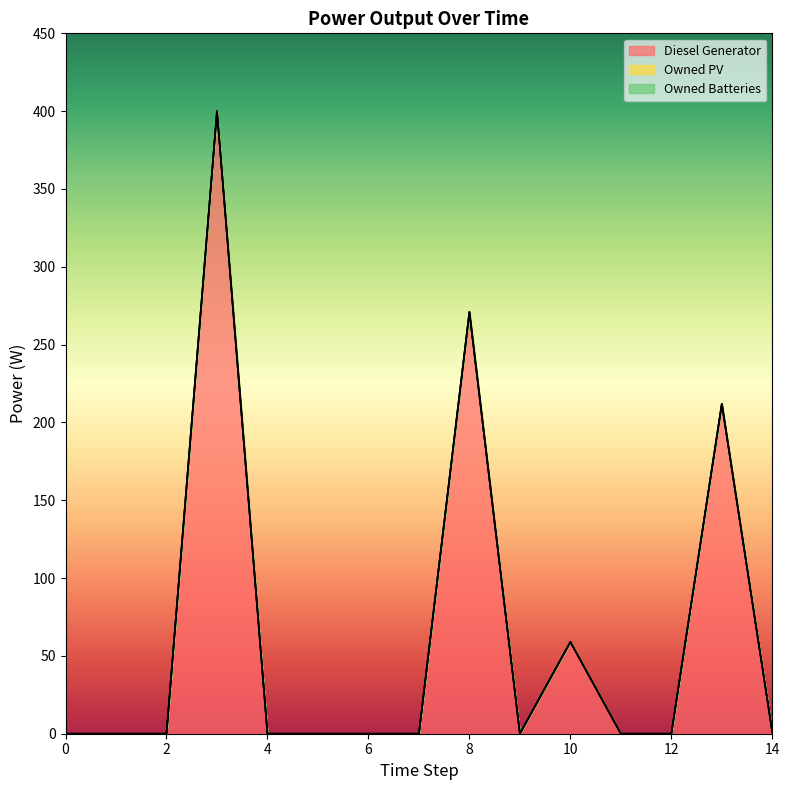

True or false: Diesel Generator and Owned Batteries cross at least once.

False